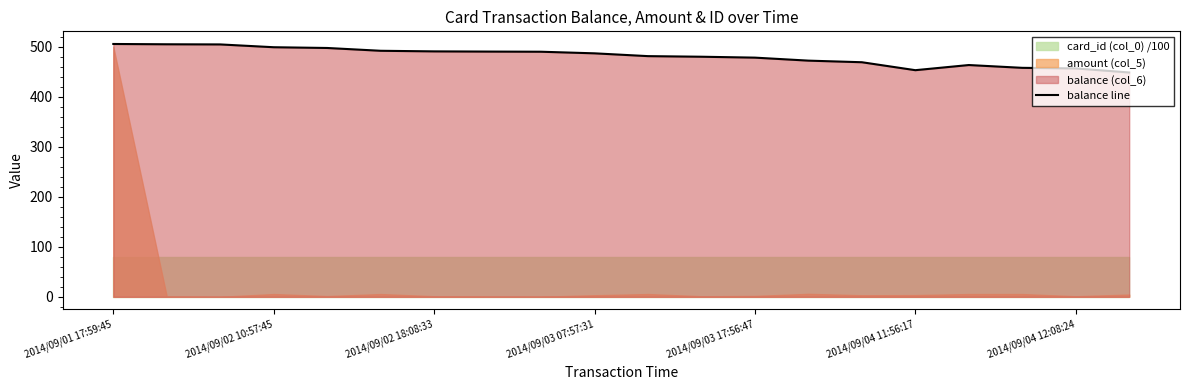

What is the change in value from 10 to 16?

-17.8